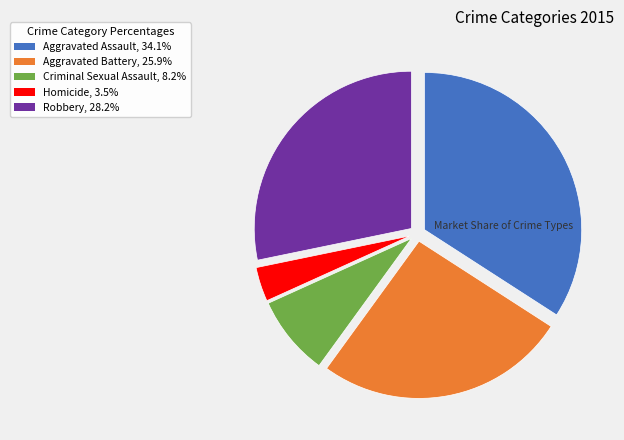

Rank the categories by value from lowest to highest.

Homicide, Criminal Sexual Assault, Aggravated Battery, Robbery, Aggravated Assault